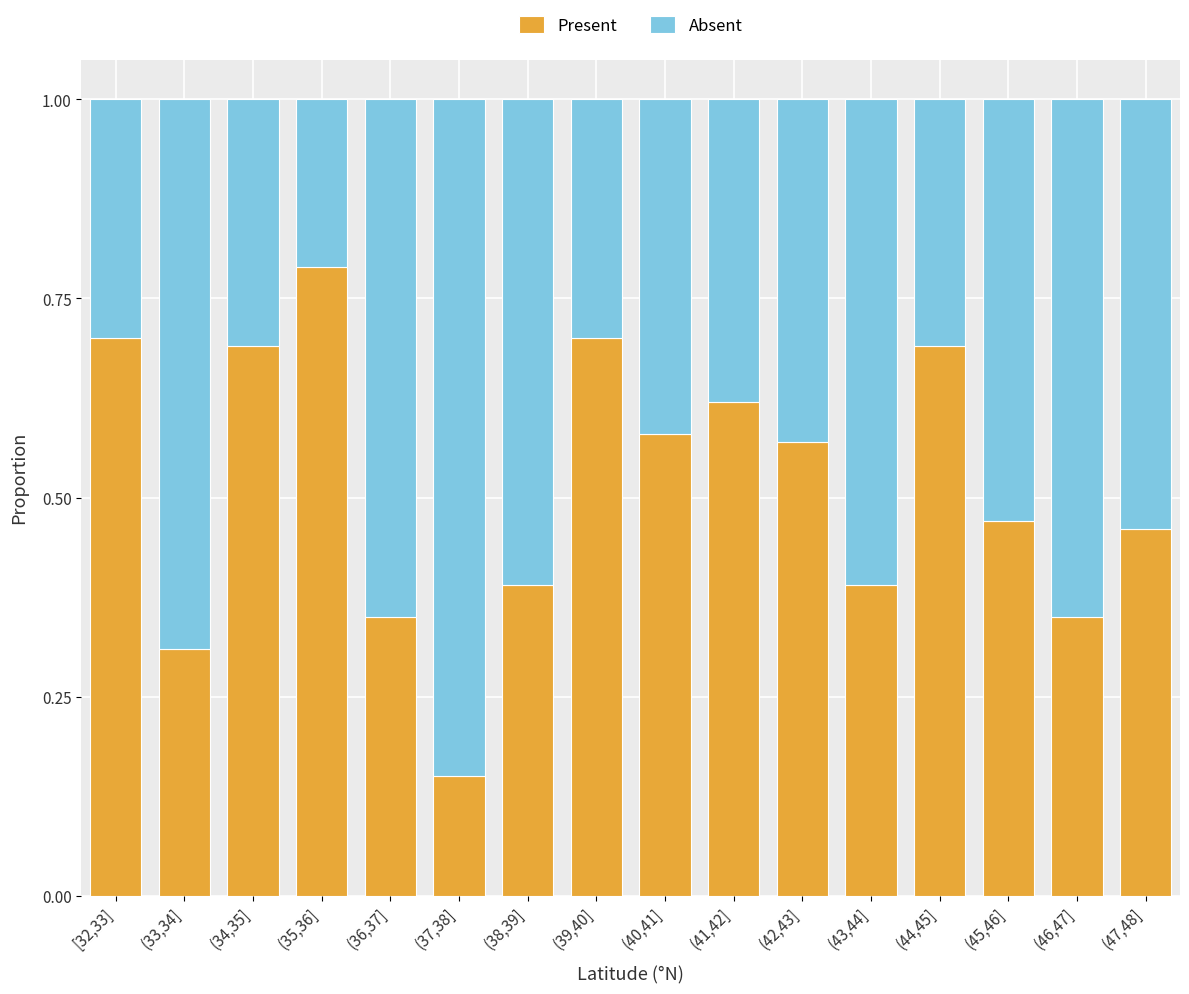

How many Present values are between 0 and 1?

16